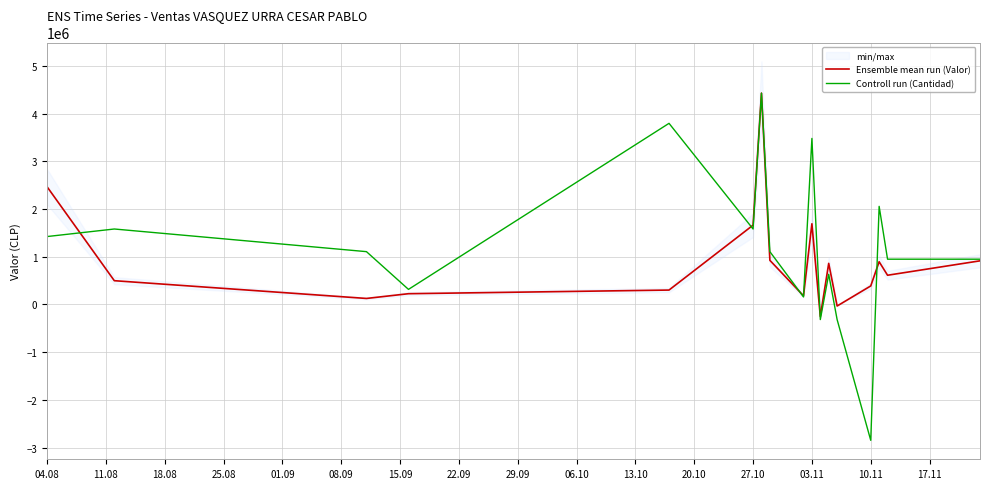

What is the maximum value for Controll run (Cantidad)?

4431778.0